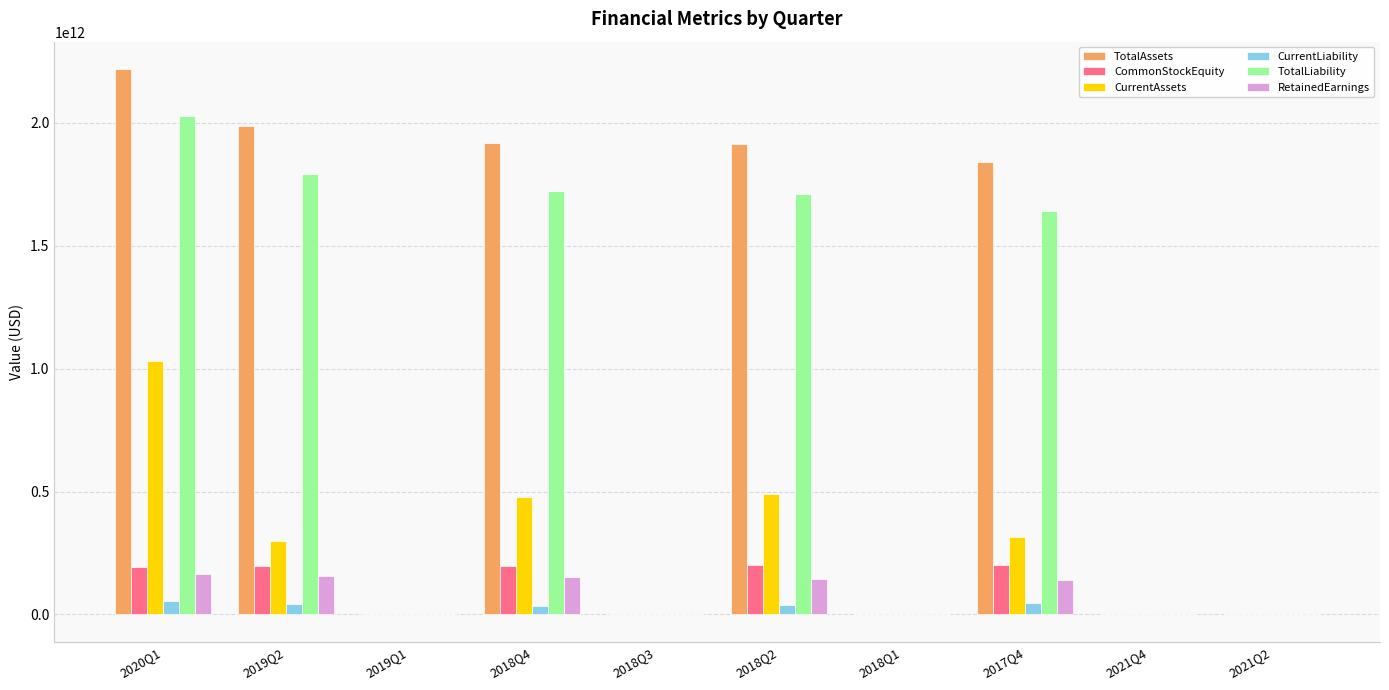

Which series changed the most between 2019Q1 and 2018Q4?

TotalAssets